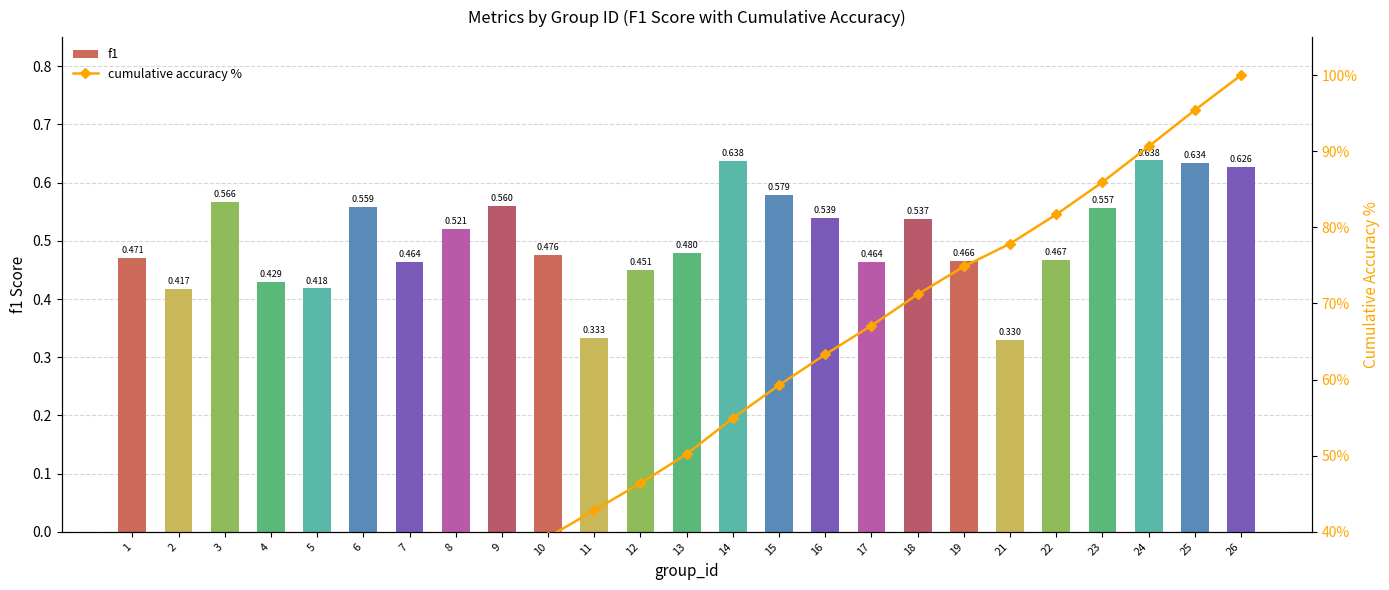

What is the spread (max minus min) of values at 1?

3.4